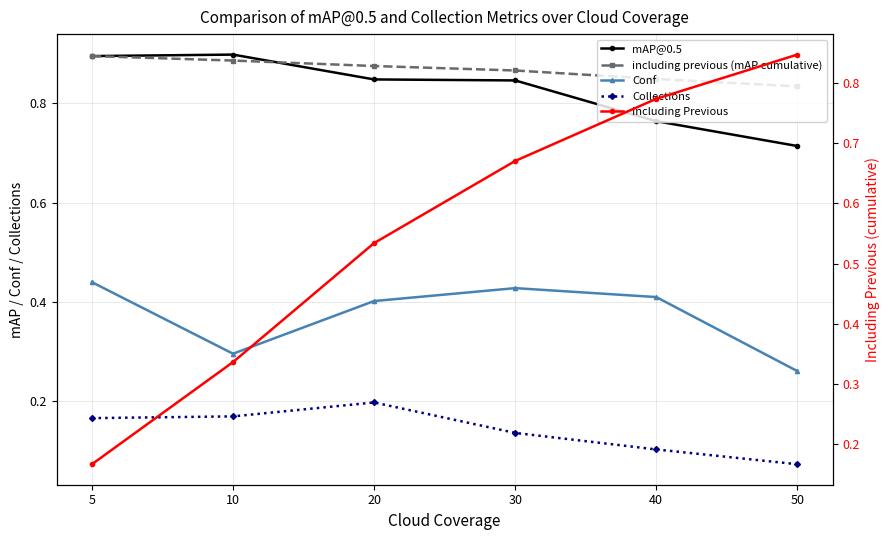

True or false: Collections and including previous (mAP cumulative) intersect in this chart.

False